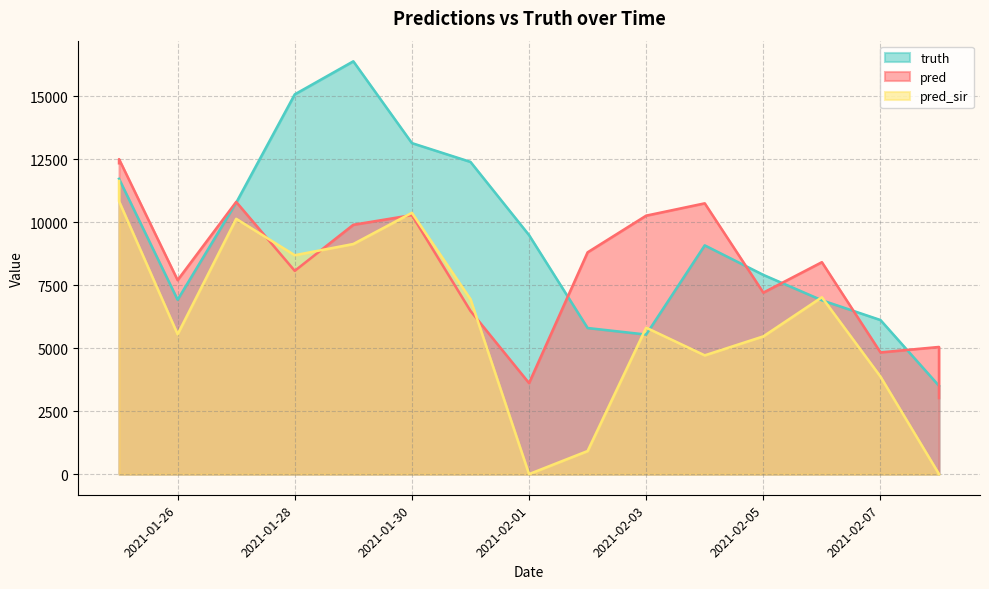

What value does the truth series have at 2021-02-02?

5799.0